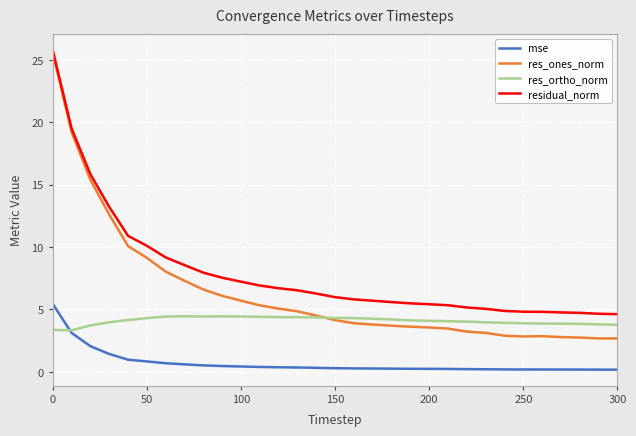

Which series has the largest total across all categories?

residual_norm